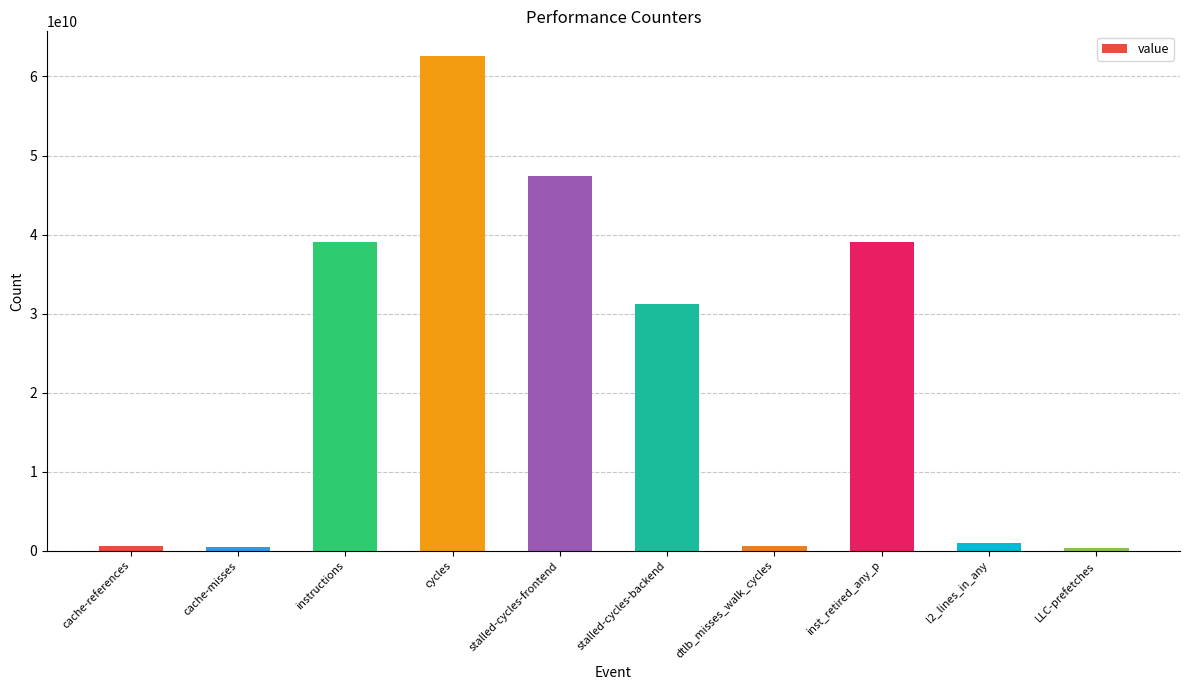

The value at inst_retired_any_p is 39120766458. True or false?

True